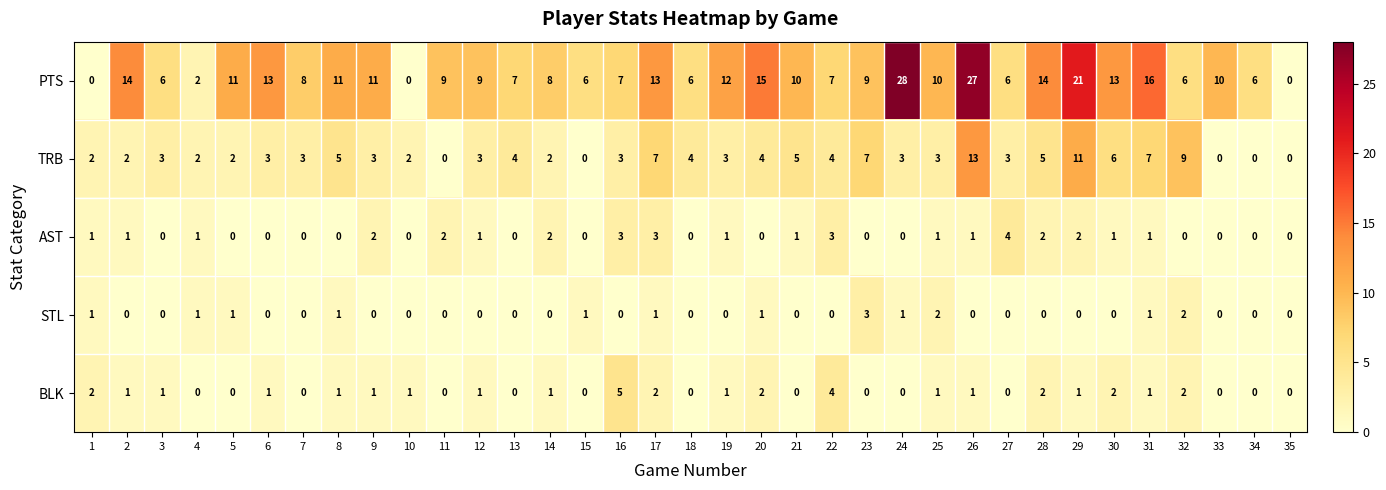

What is the sum of all AST values?

33